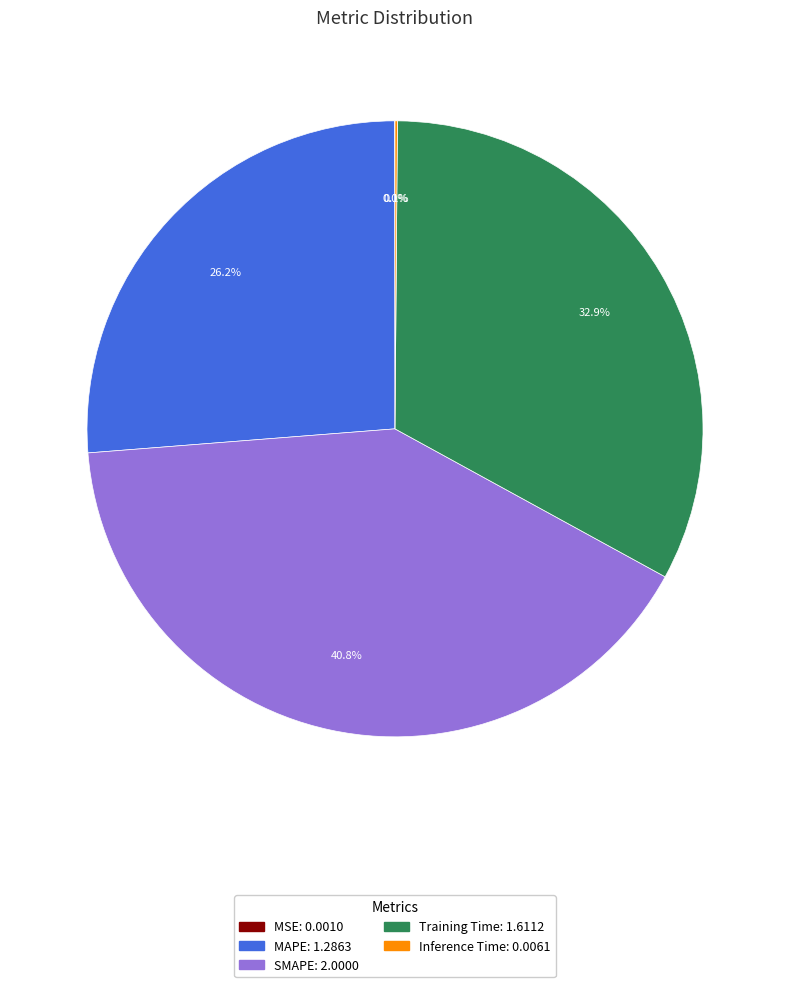

The MAPE slice represents 26% of the pie. True or false?

True